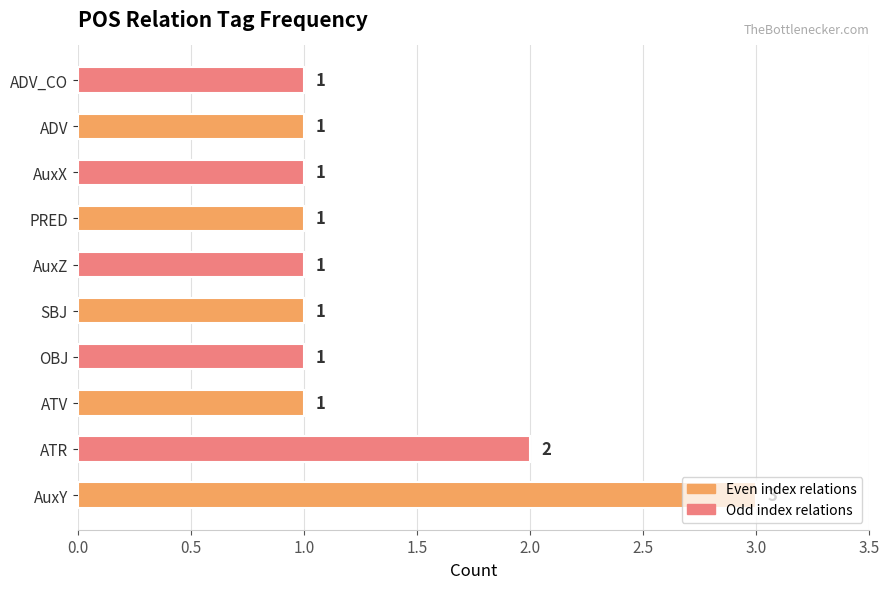

Between AuxY and SBJ, which is larger?

AuxY